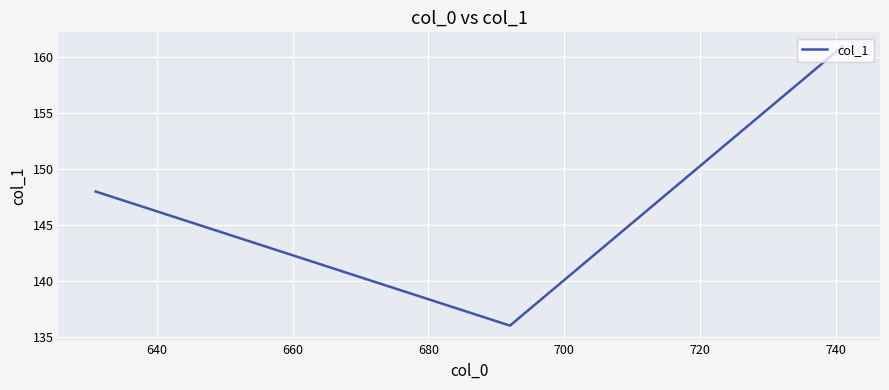

The chart shows a value of 107 at 620. True or false?

False